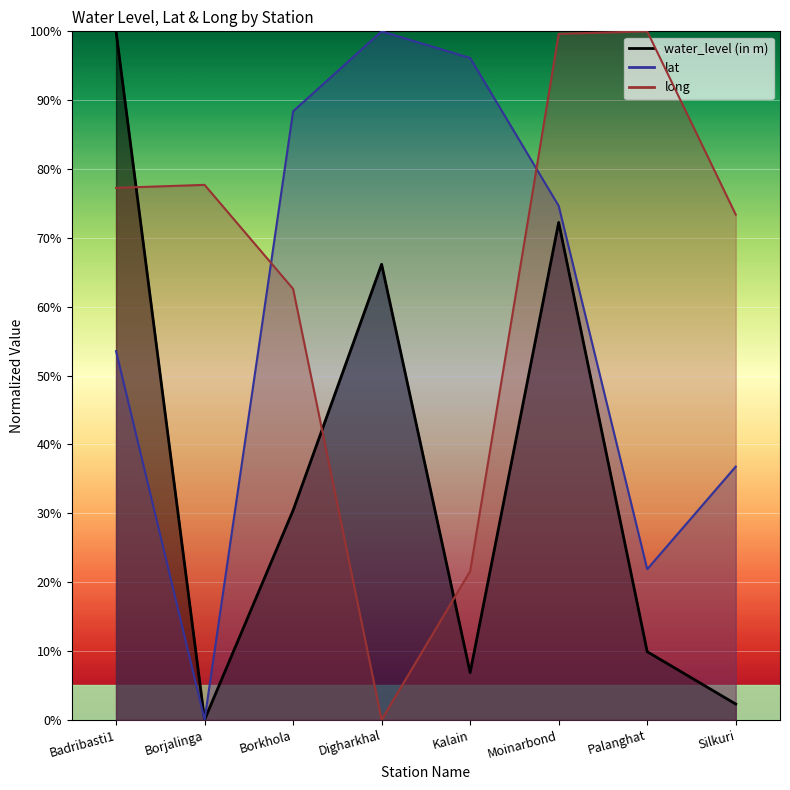

What are all the series names shown in the legend?

water_level (in m), lat, long